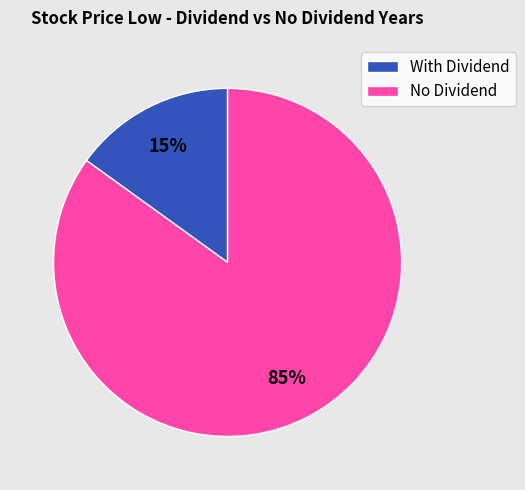

To the nearest percent, what portion does With Dividend represent?

15%